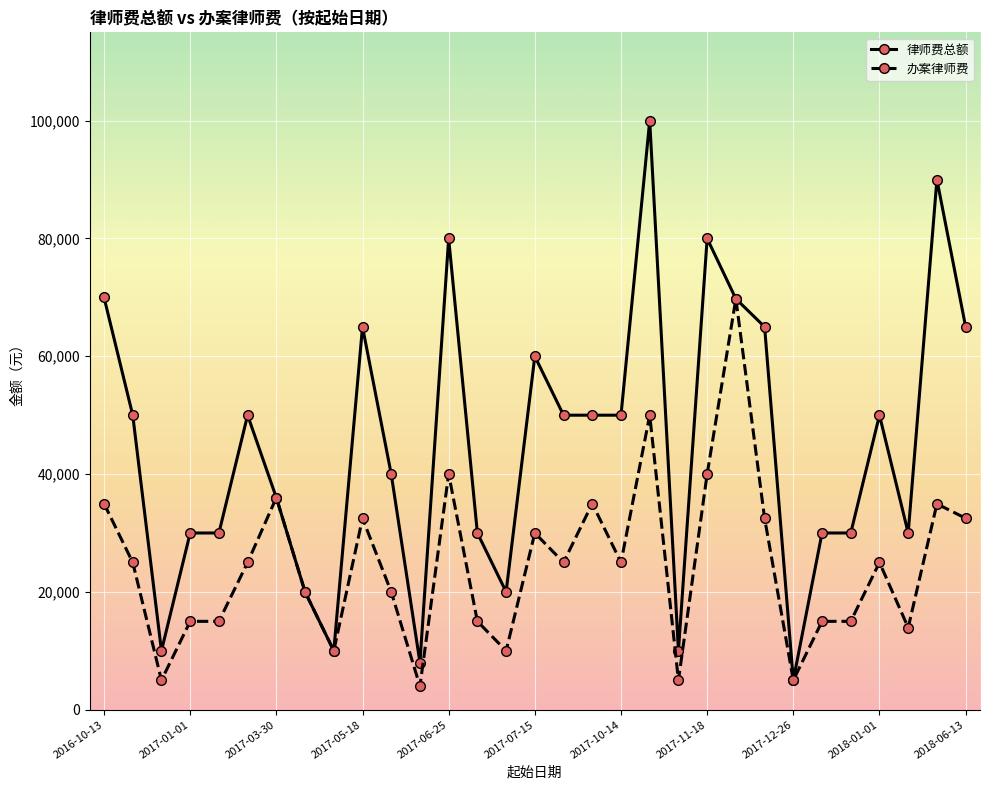

What is the value of the 办案律师费 point at the 6th from the left?

25000